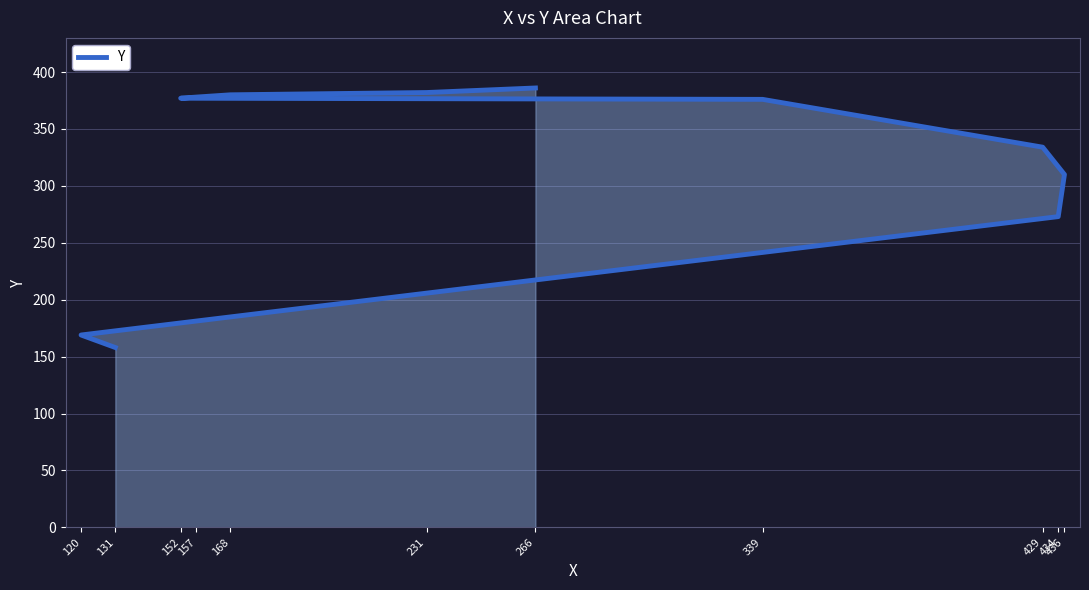

What is the sum of the values at 157 and 436?

688